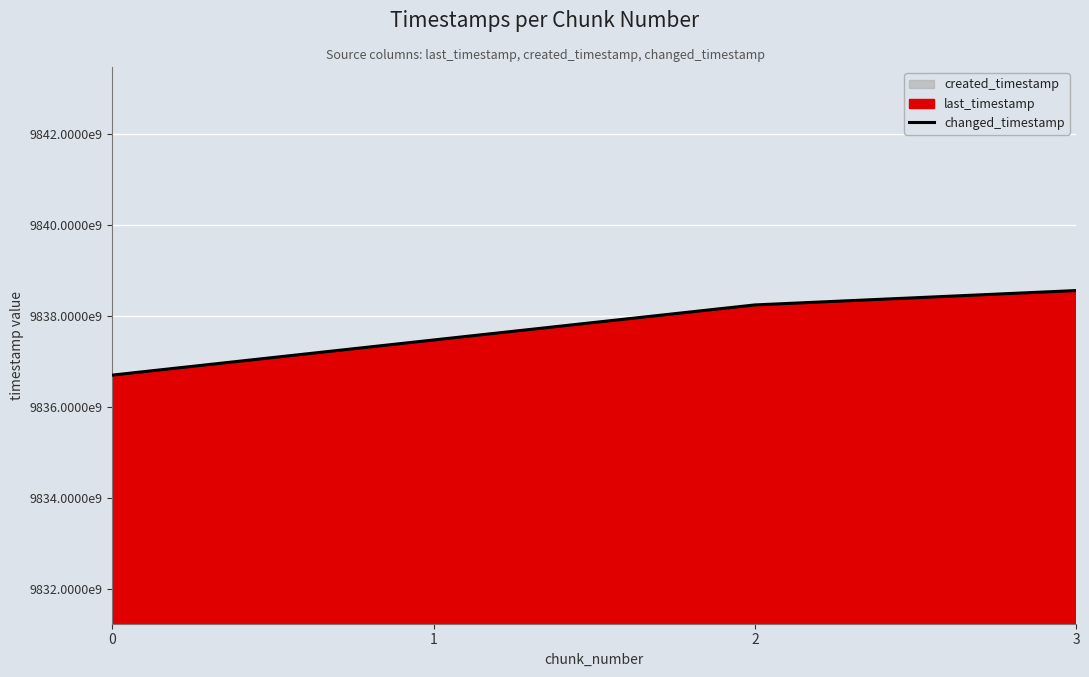

What is the change in value from 2 to 3?

+316280930